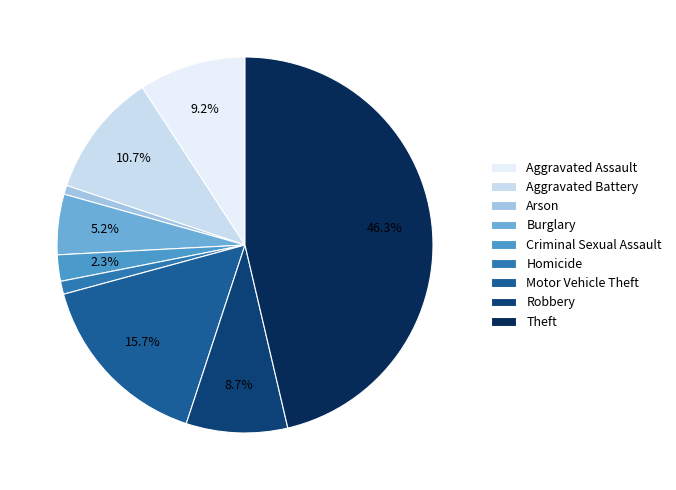

Count the number of slices in the pie.

9